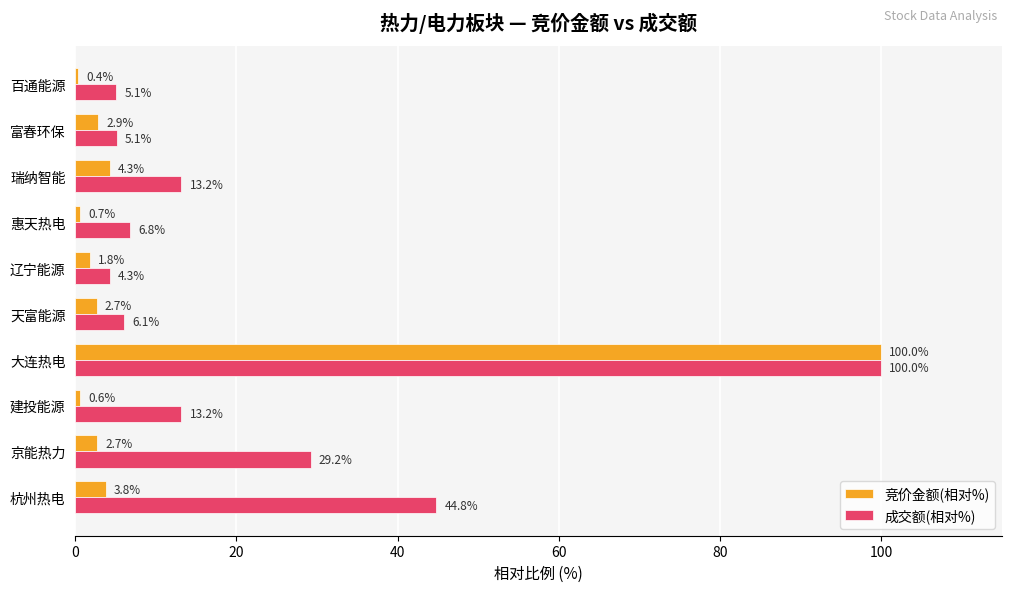

Read the 成交额(相对%) value at 百通能源.

5.1